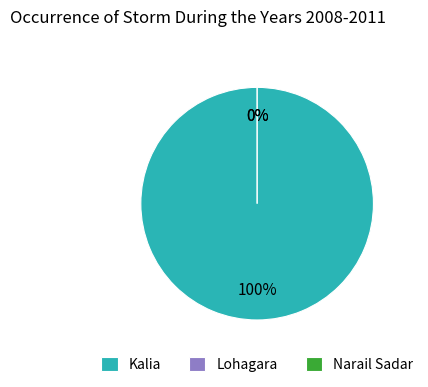

How many slices are in this pie chart?

3